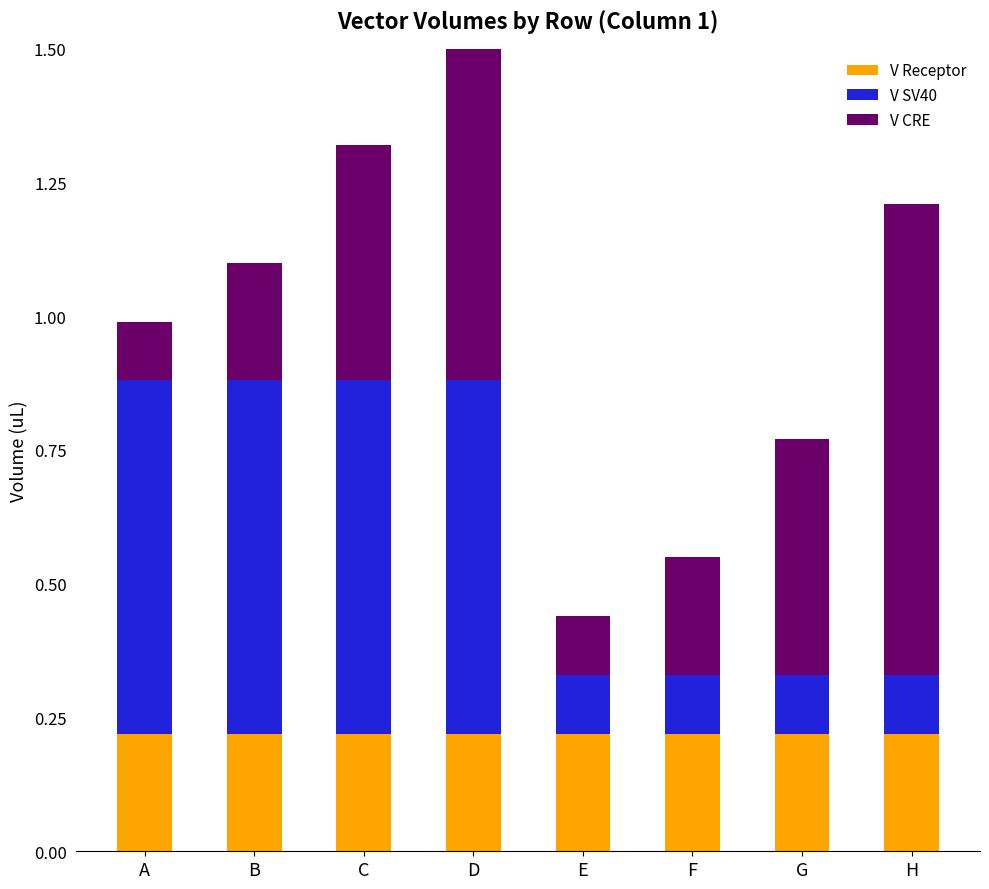

Count the V CRE values in the range 0 to 1.

8